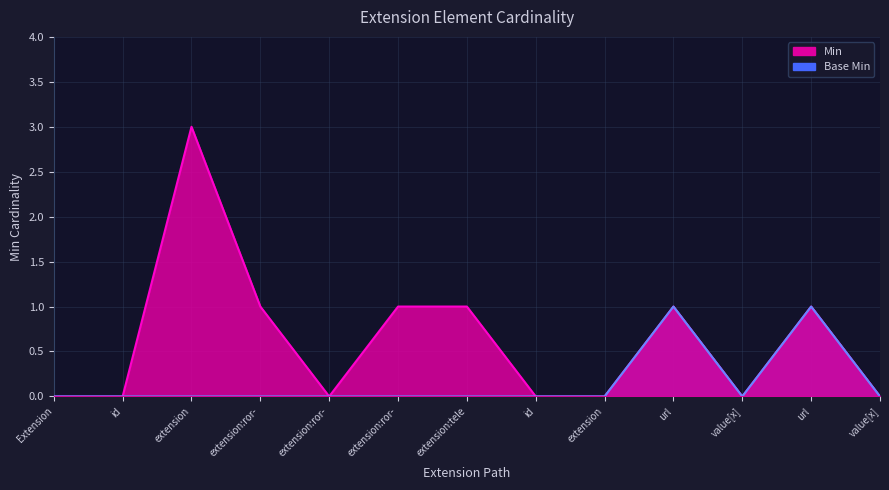

What position from the left is Extension.extension:telecomAddress.value[x]?

11